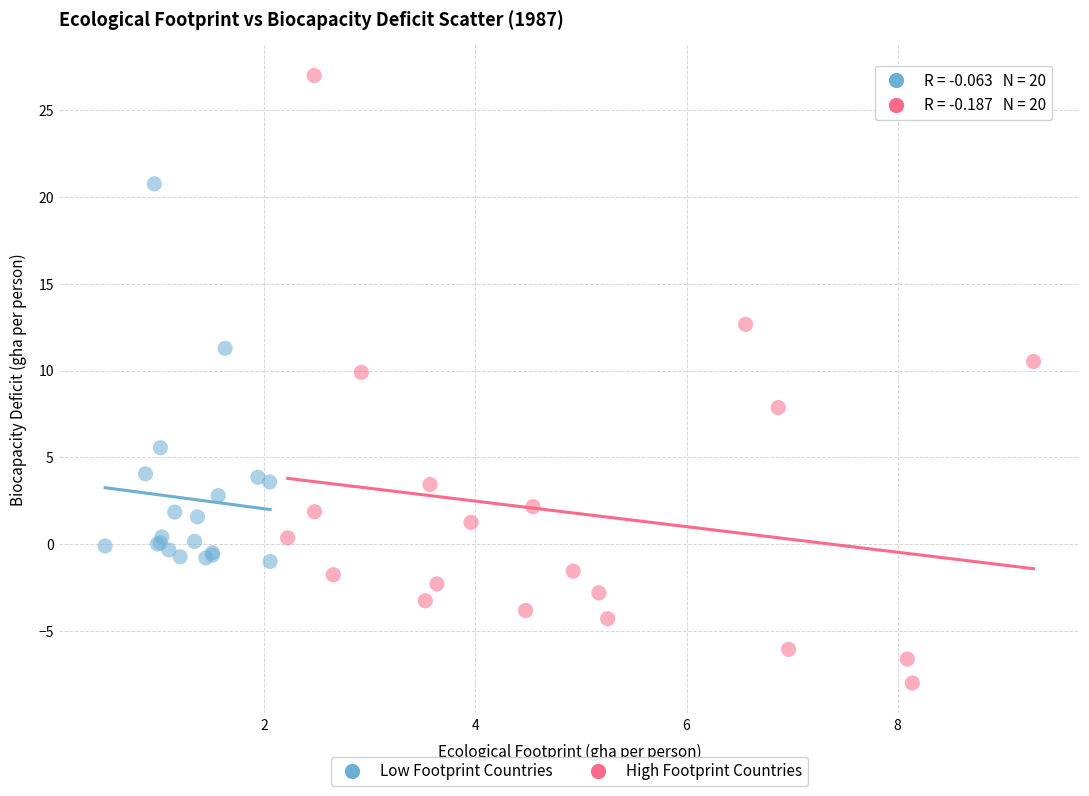

Which series reaches the minimum Y coordinate?

High Footprint Countries